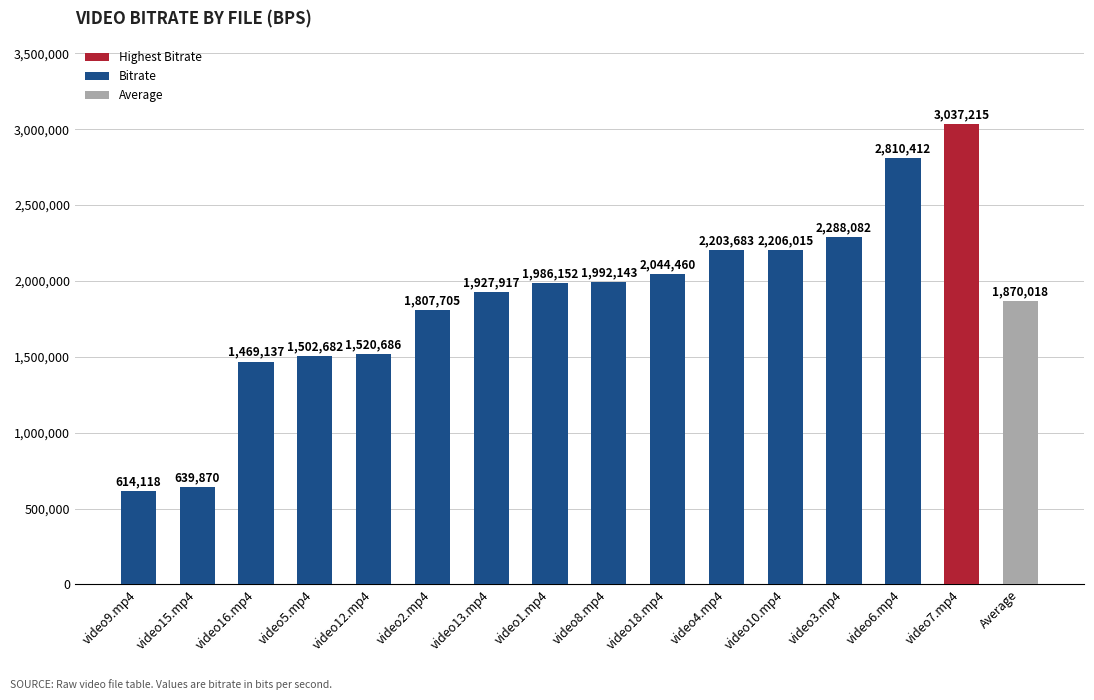

What is the sum of all values?

29920295